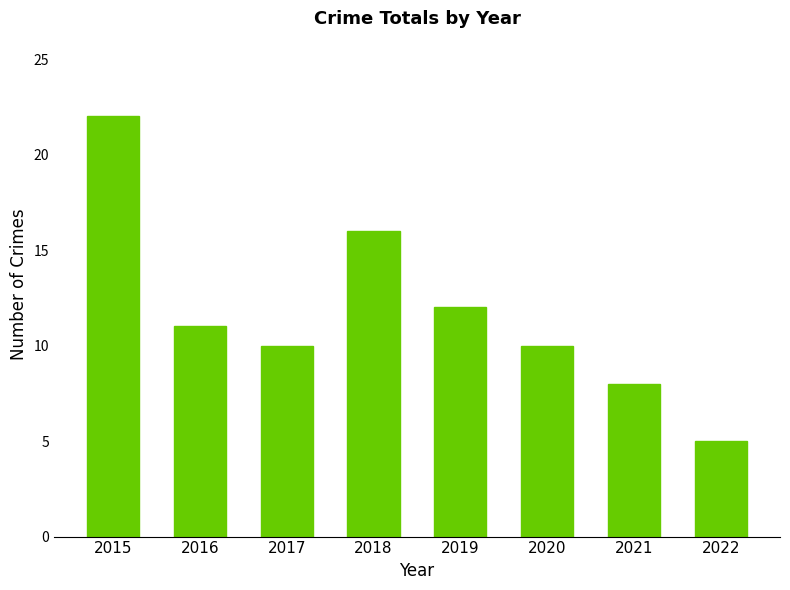

How many data points are less than 11?

4